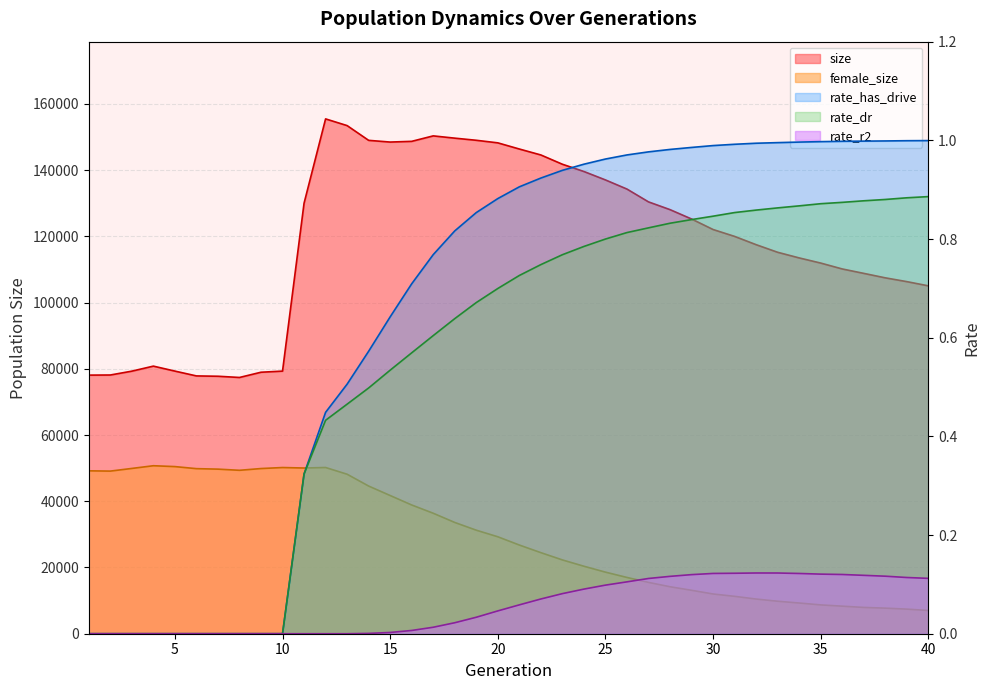

True or false: female_size has a value of 44595.0 at 14.

True